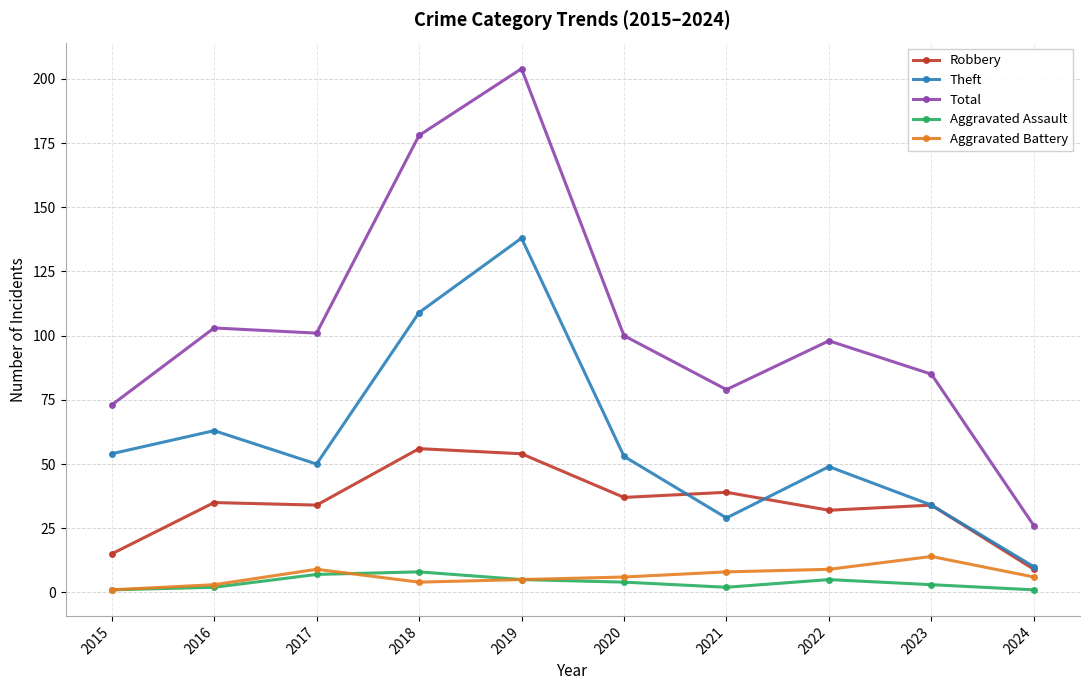

What is the total value across all series at 2017?

201